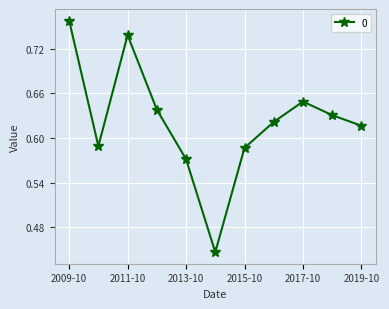

Count the values in the range 0 to 1.

11